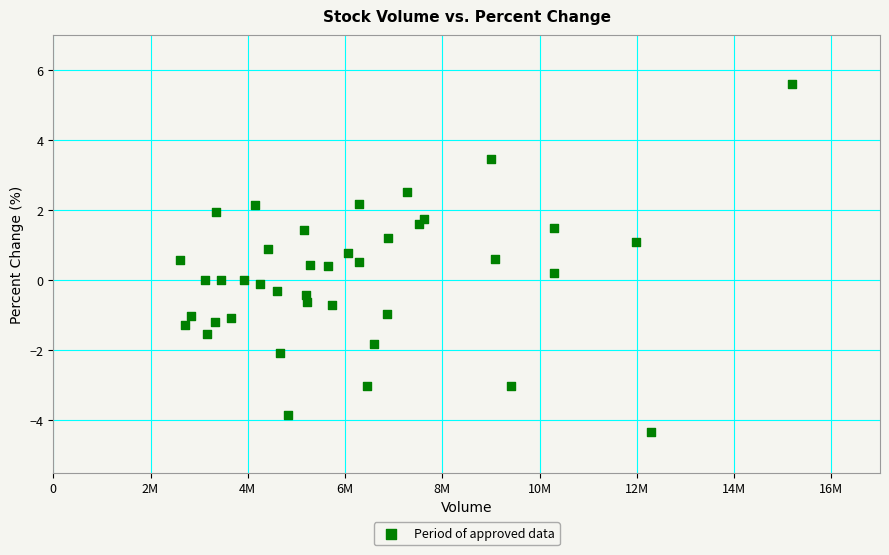

What is the range of Y values (max minus min)?

9.9